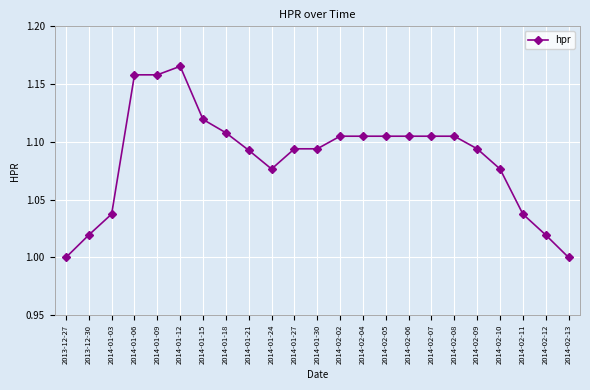

Which label corresponds to the largest value in the chart?

2014-01-12